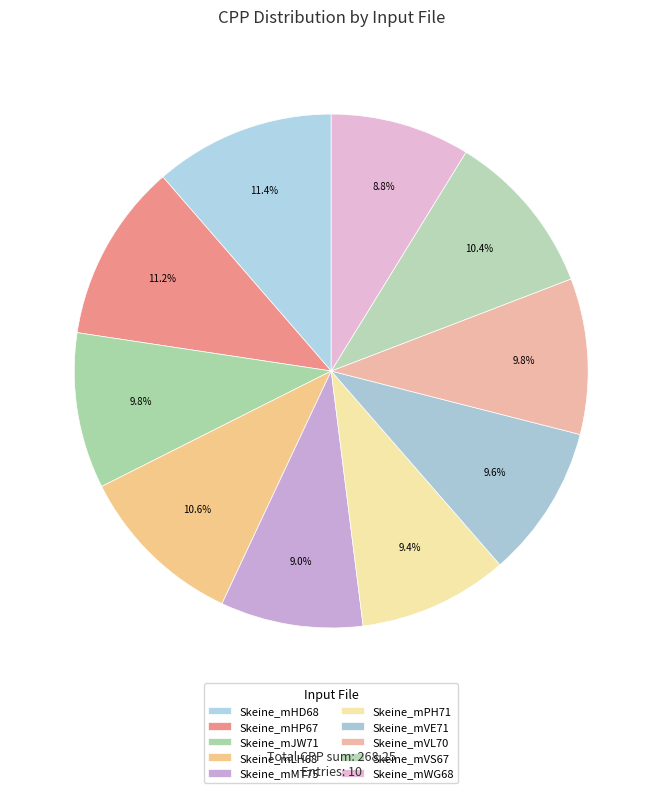

Rank the categories by value from highest to lowest.

Skeine_mHD68, Skeine_mHP67, Skeine_mLH68, Skeine_mVS67, Skeine_mVL70, Skeine_mJW71, Skeine_mVE71, Skeine_mPH71, Skeine_mMT75, Skeine_mWG68